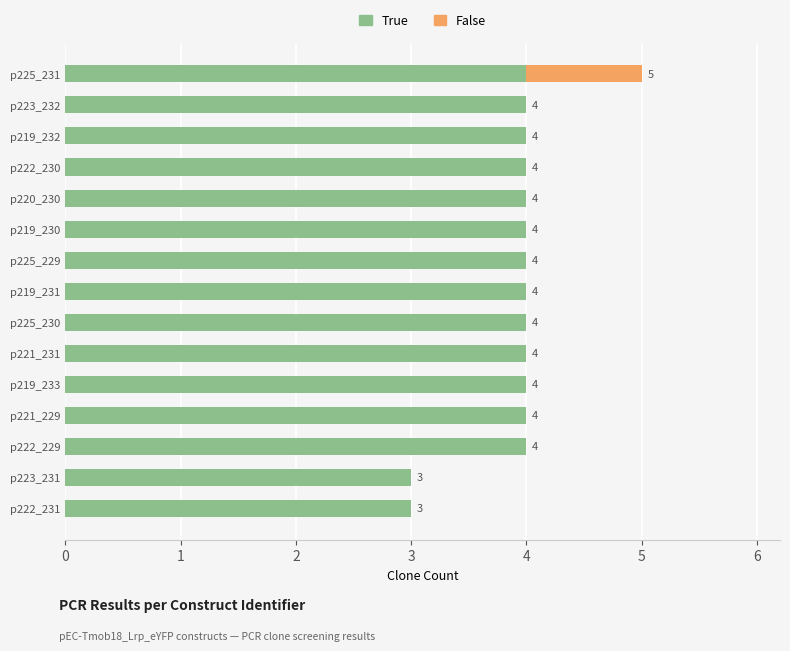

The True series shows 4 at p219_233. True or false?

True